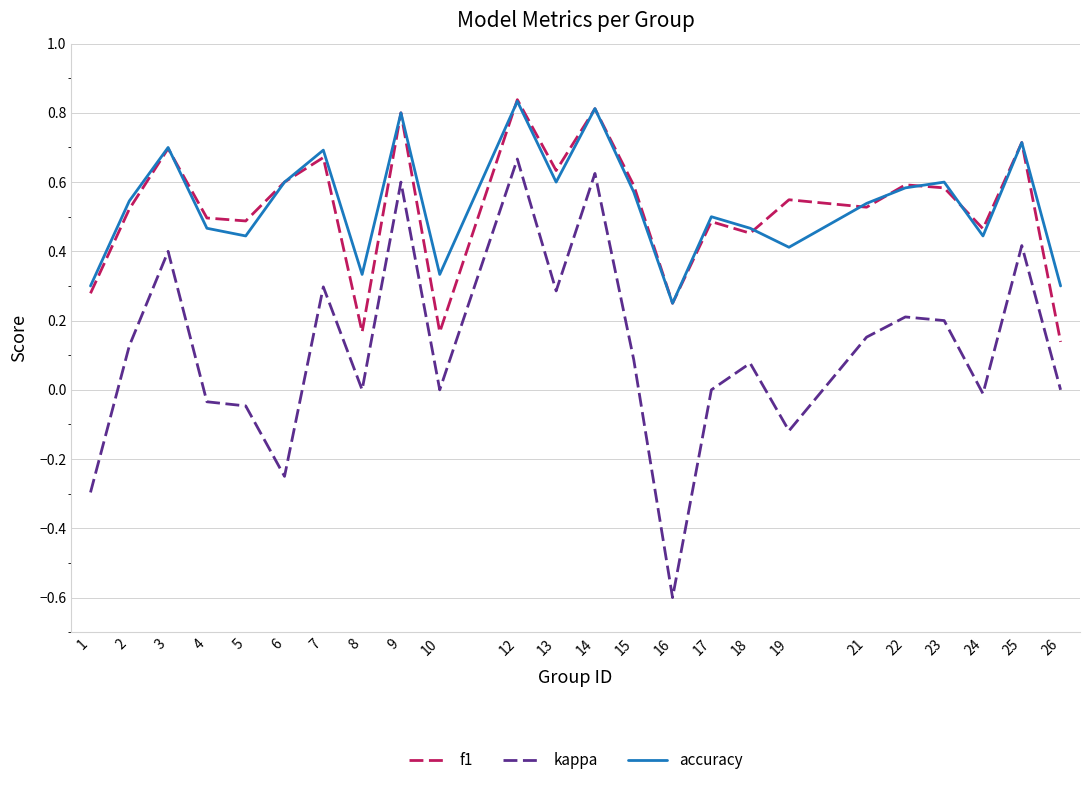

Between 5 and 7, which series saw the biggest shift?

kappa